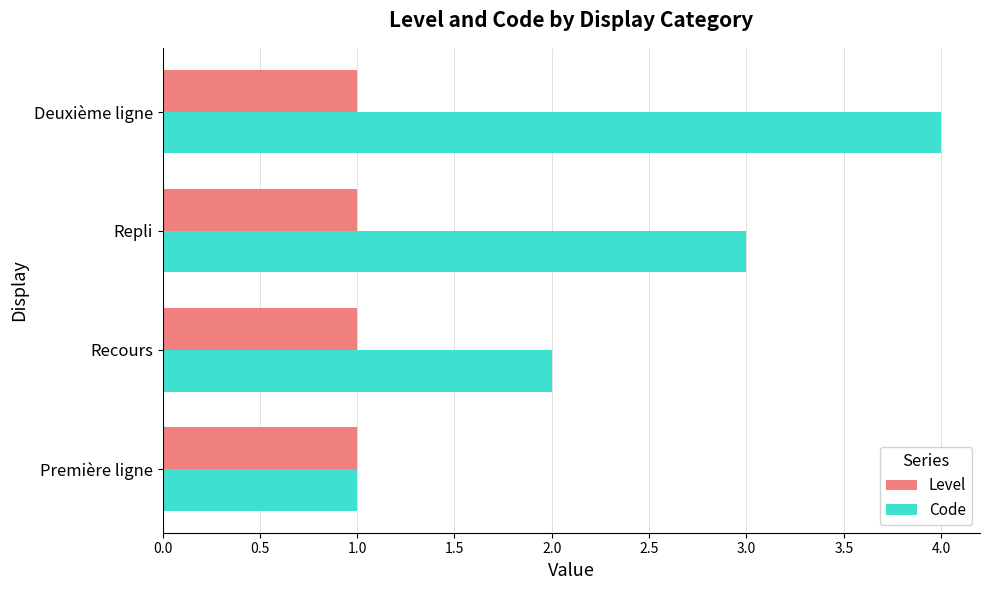

True or false: Level has a value of 2 at Deuxième ligne.

False